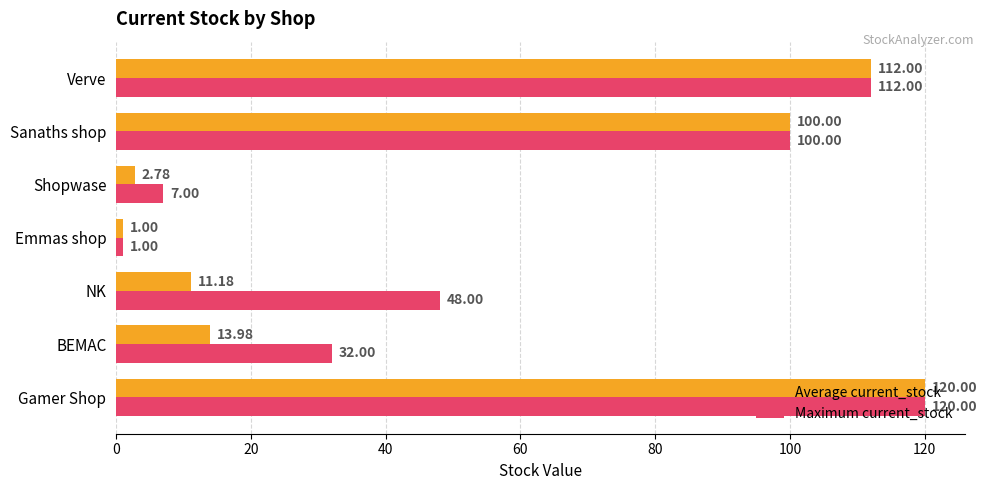

Rank the series by their average value, from lowest to highest.

Average current_stock, Maximum current_stock